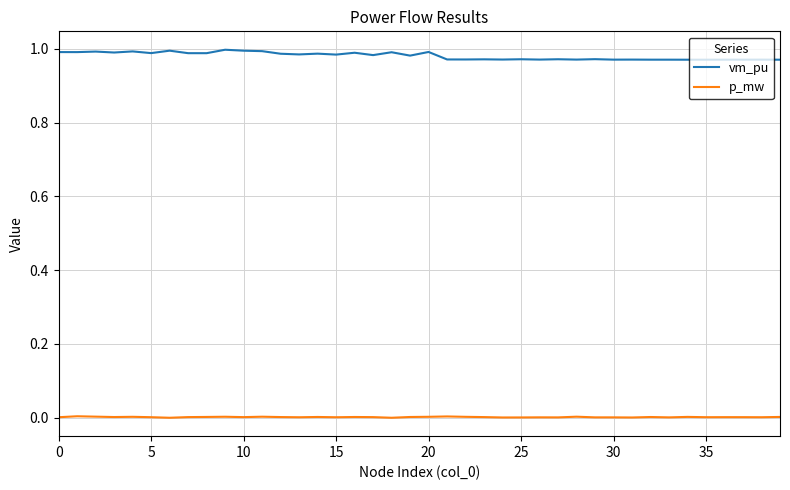

True or false: p_mw and vm_pu cross at least once.

False